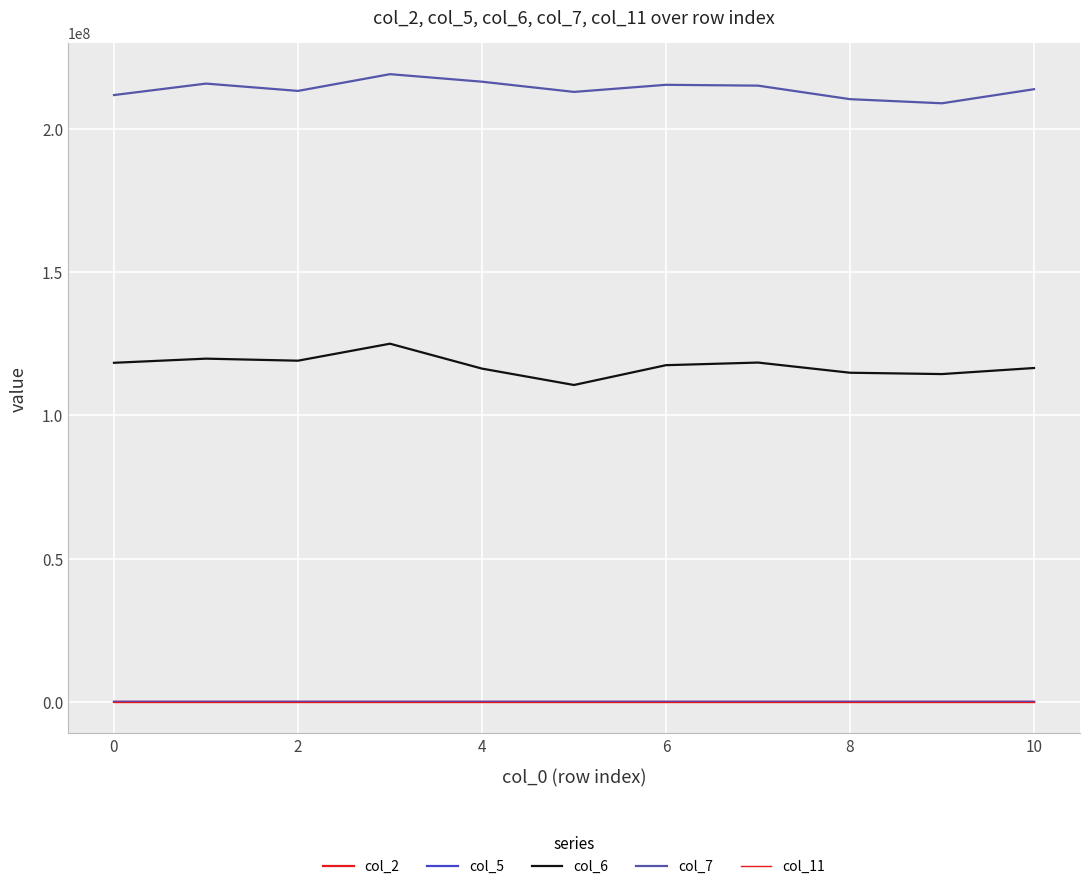

Does the chart have visible grid lines?

Yes